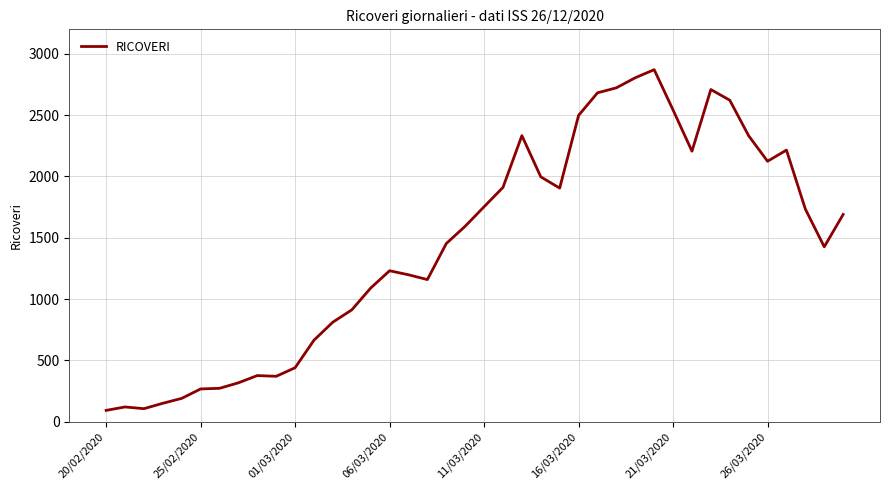

What is the minimum value shown in the chart?

92